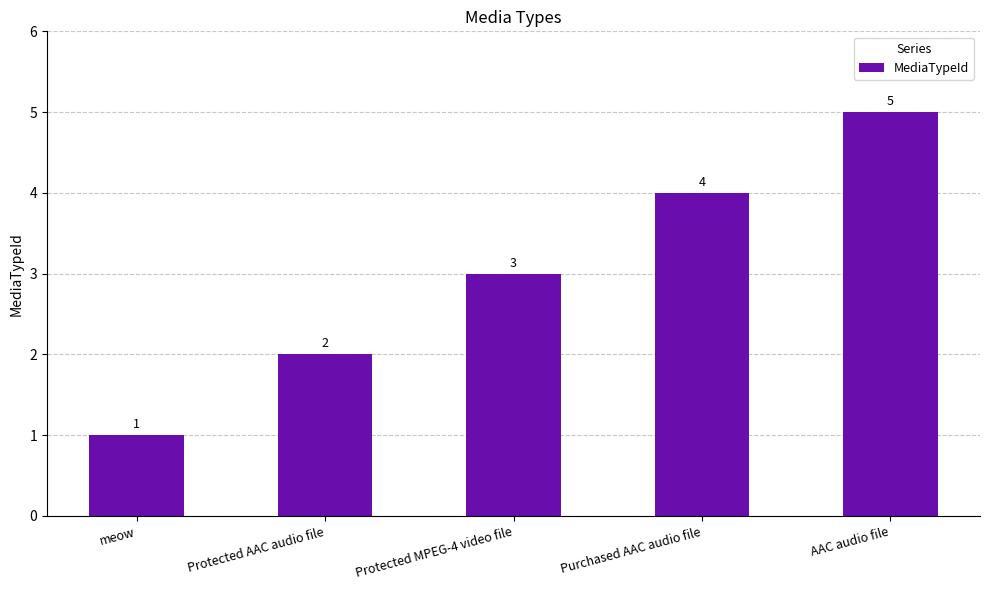

How many data points are less than 3?

2